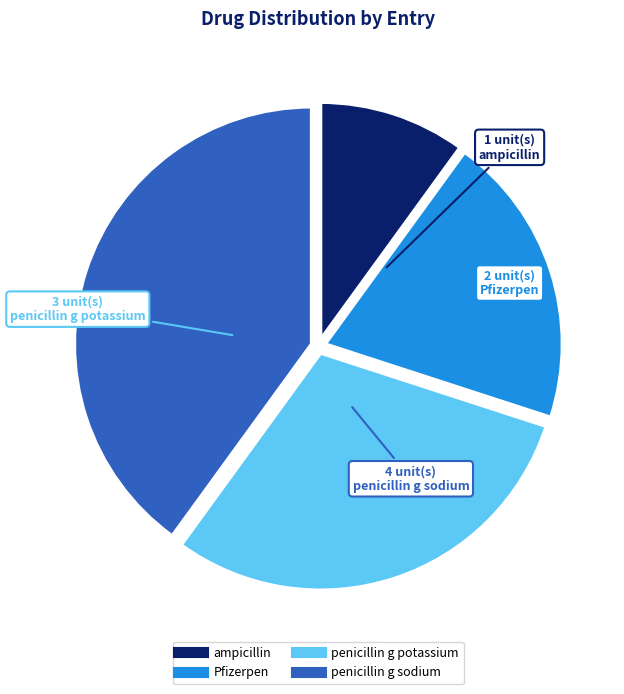

Which category has the biggest portion of the pie?

penicillin g sodium